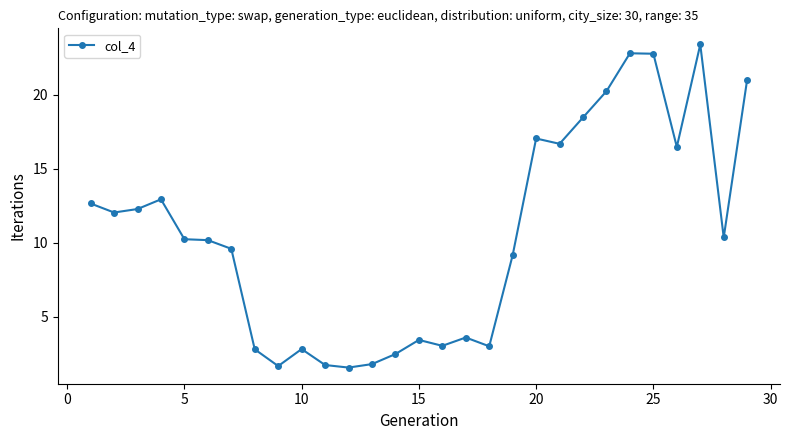

What is the maximum value shown in the chart?

23.4